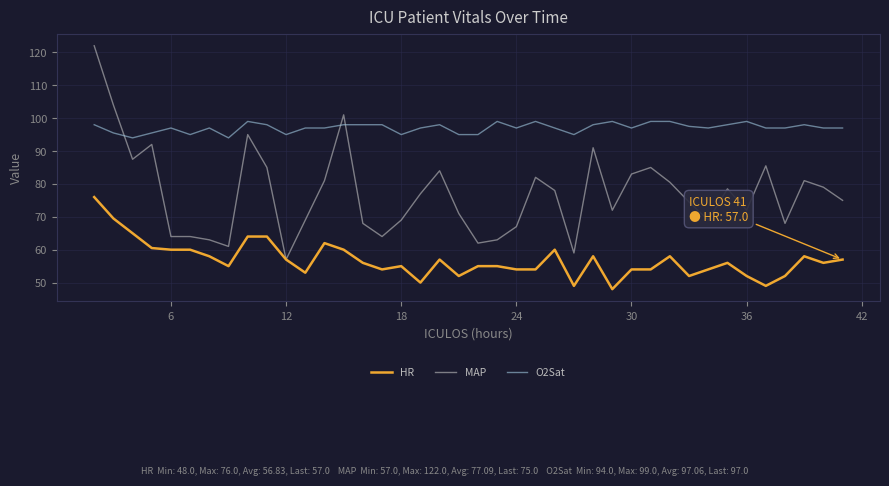

List the series in order of their overall mean, lowest first.

HR, MAP, O2Sat